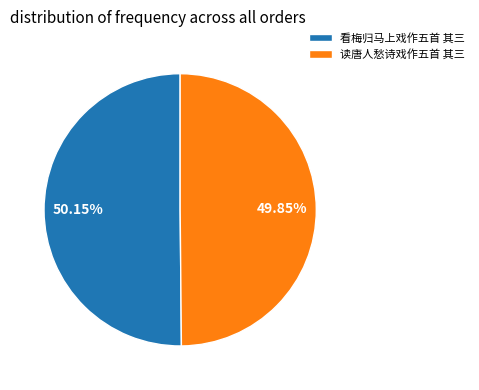

True or false: 看梅归马上戏作五首 其三 accounts for 64% of the total.

False